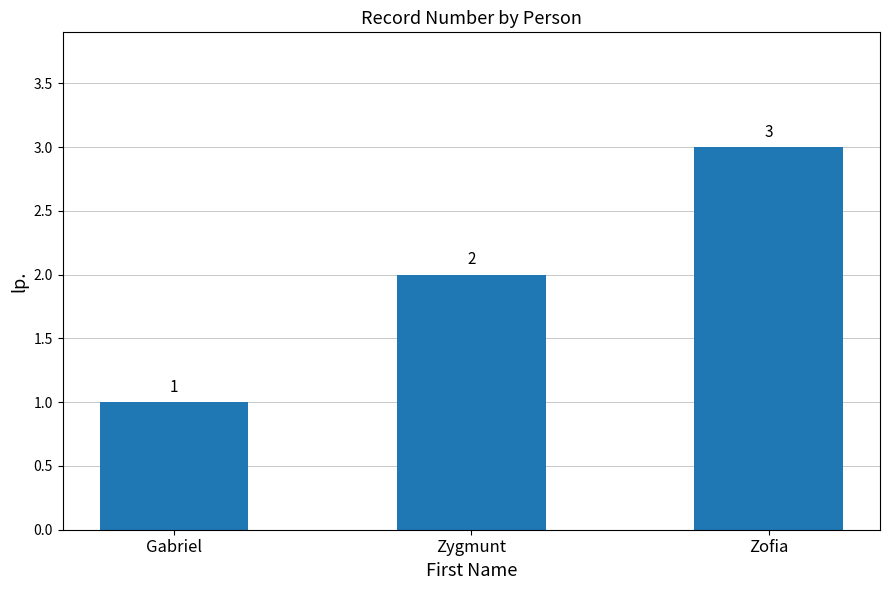

What position from the right is Zygmunt?

2